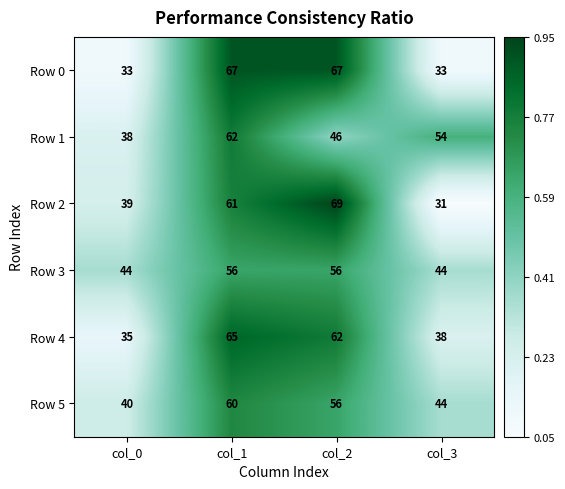

At which label does Row 4 first exceed 62?

col_1